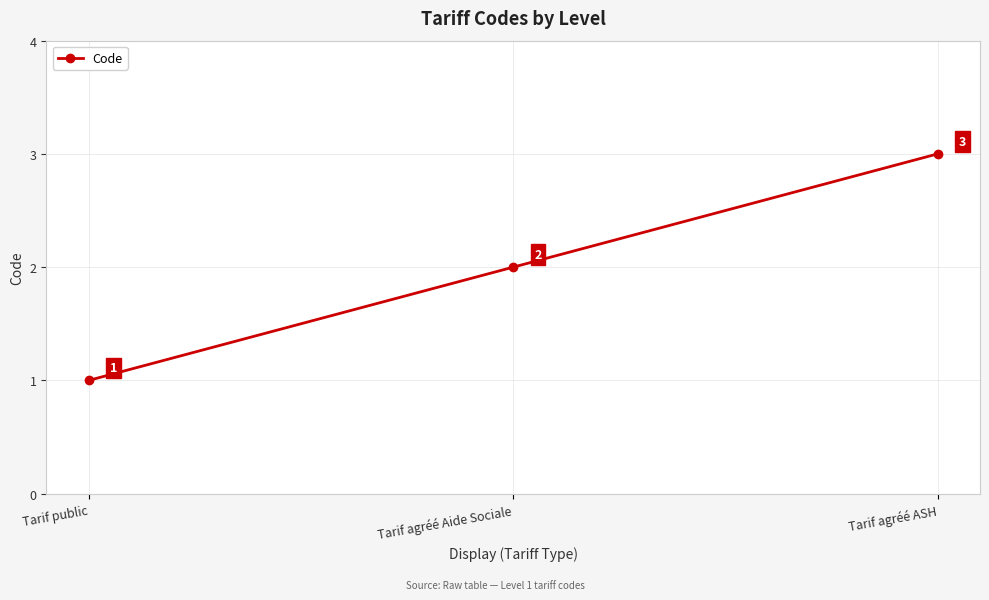

Approximately how many times larger is the value at Tarif public compared to Tarif agréé Aide Sociale?

0.5